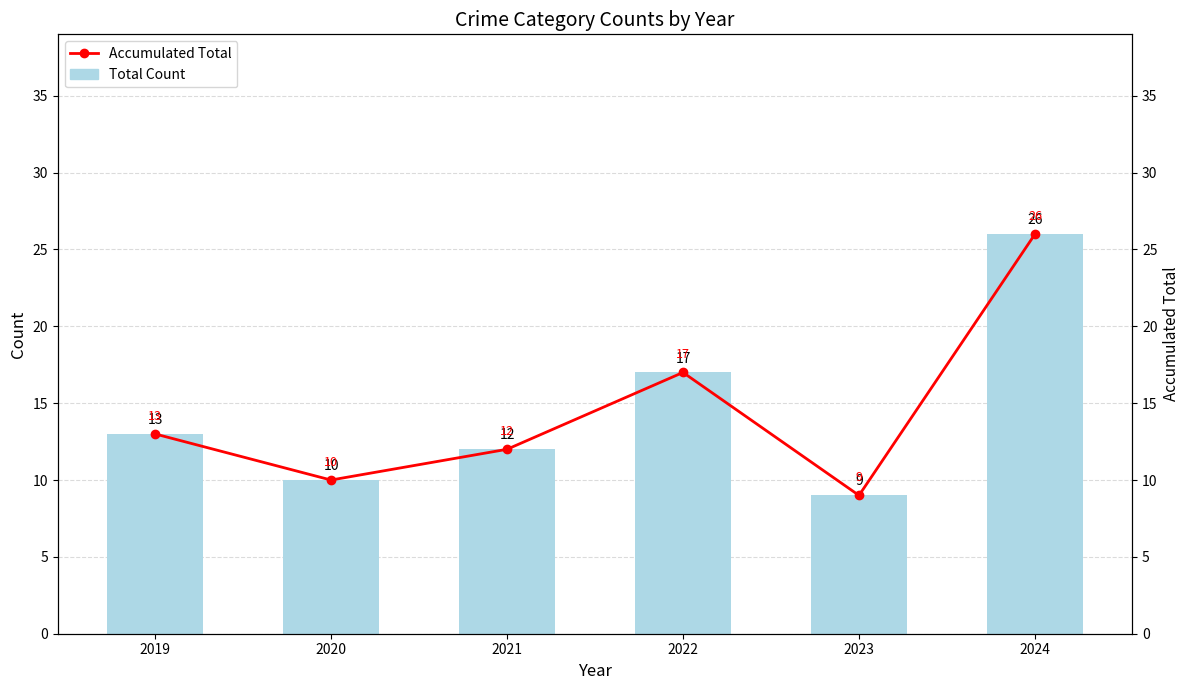

What is the value of the Total bar at the 3rd from the left?

12